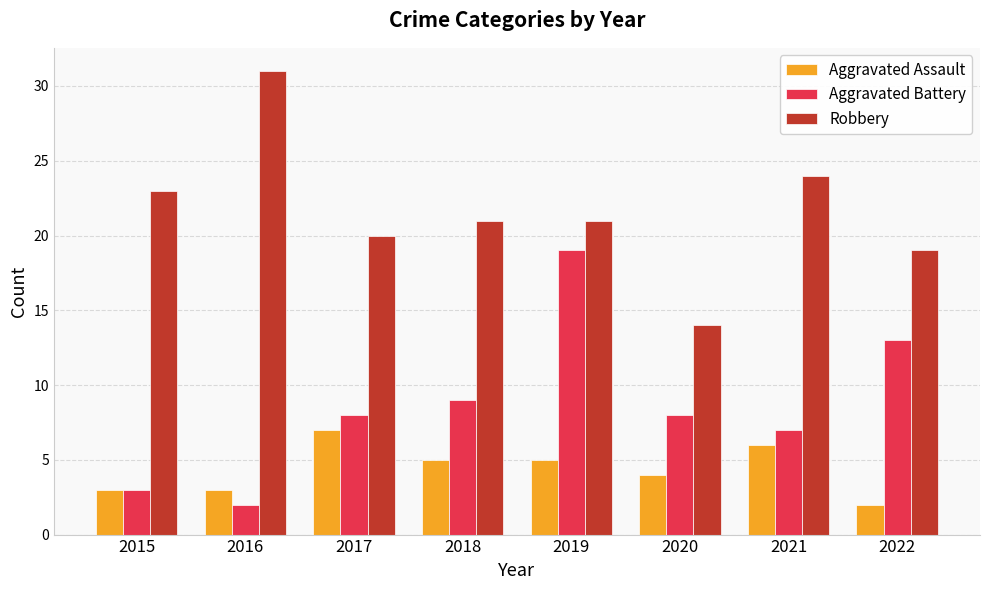

What is the difference between the maximum and minimum values in the Robbery series?

17